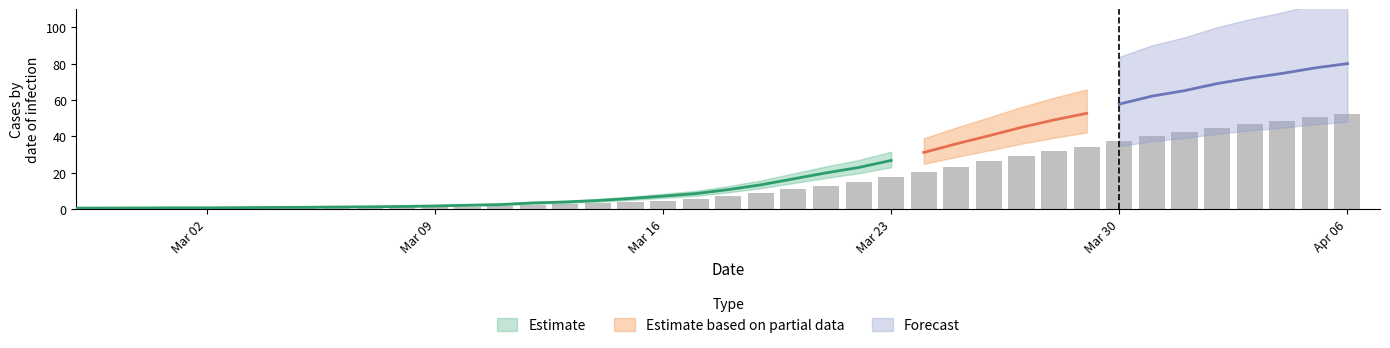

What is the greatest value displayed?

52.0